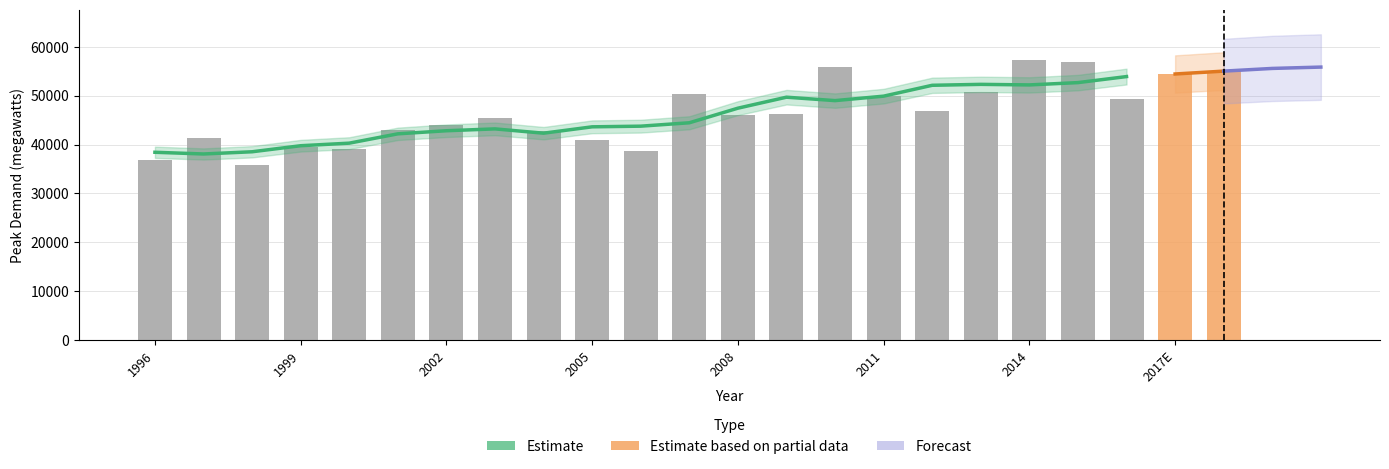

Approximately how many times larger is the value at 1997 compared to 2005?

1.0